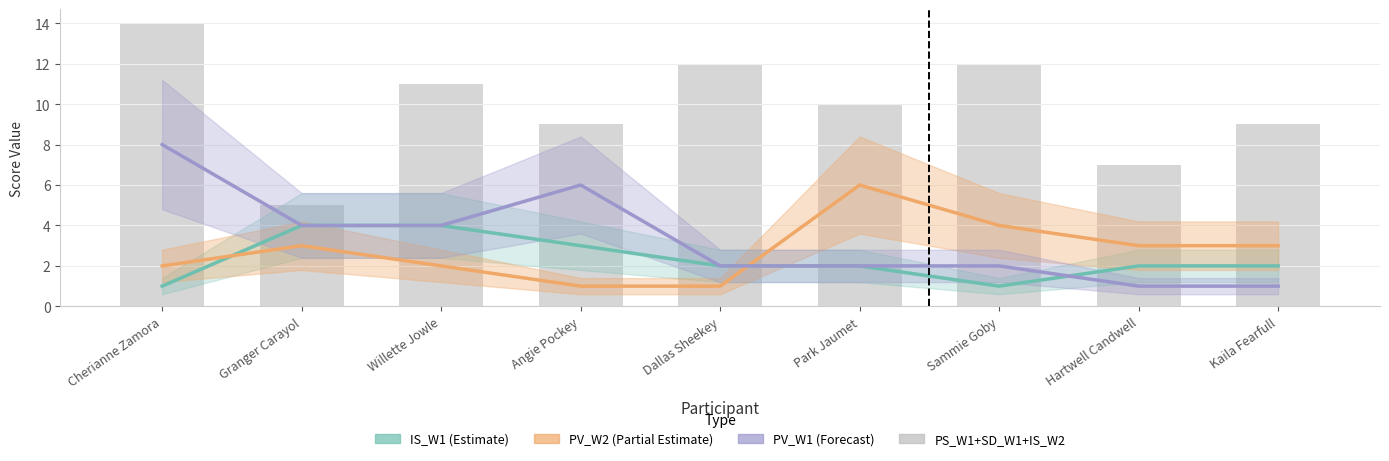

List the series in order of their peak value, lowest first.

IS_W1, PV_W2, PV_W1, PS_W1+SD_W1+IS_W2